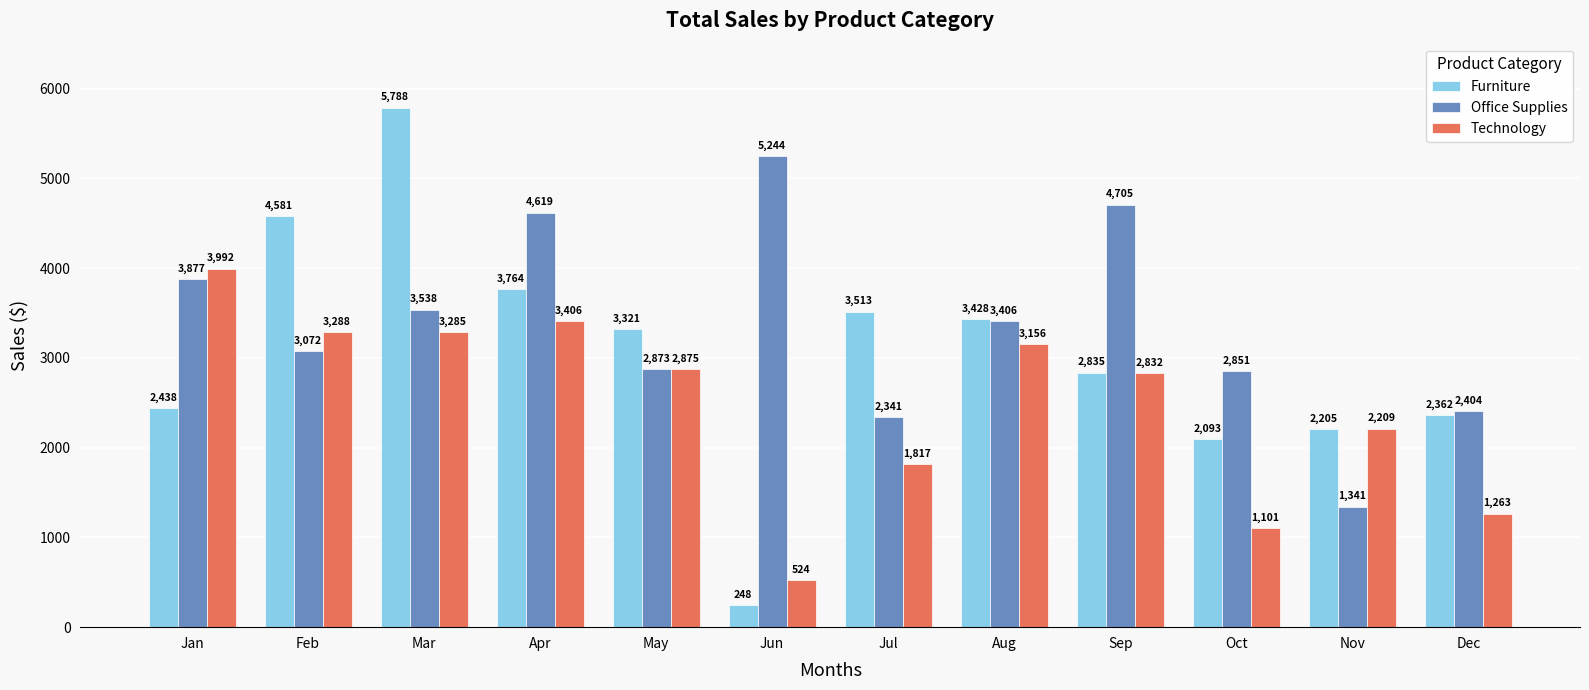

What is the approximate value of Technology at Jun?

524.3